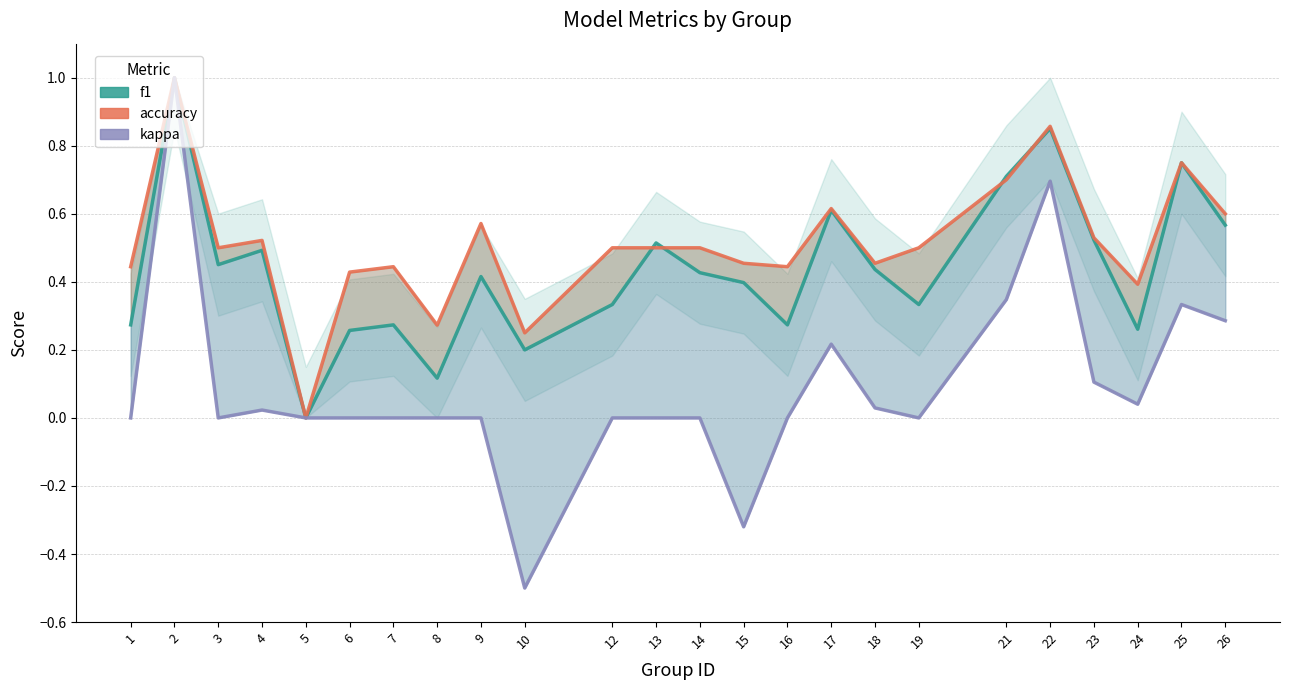

What is the sum of all accuracy values?

12.2